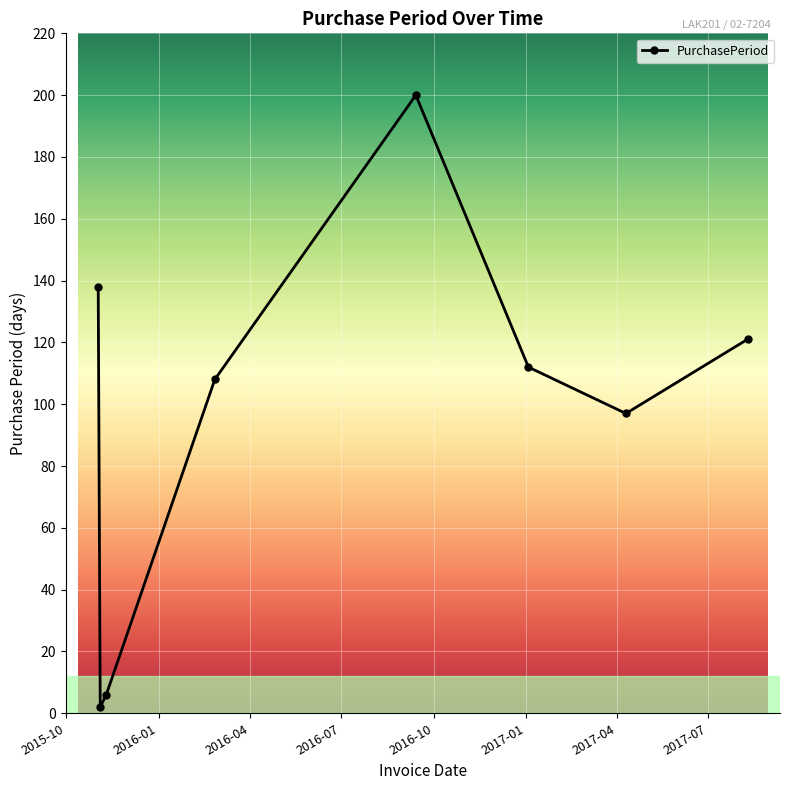

What is the difference between the maximum and minimum values?

198